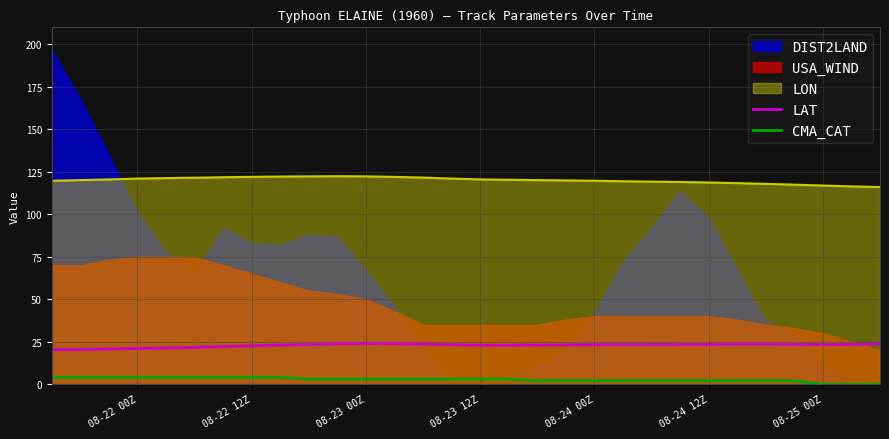

What is the difference between the maximum and minimum values in the LAT series?

3.6